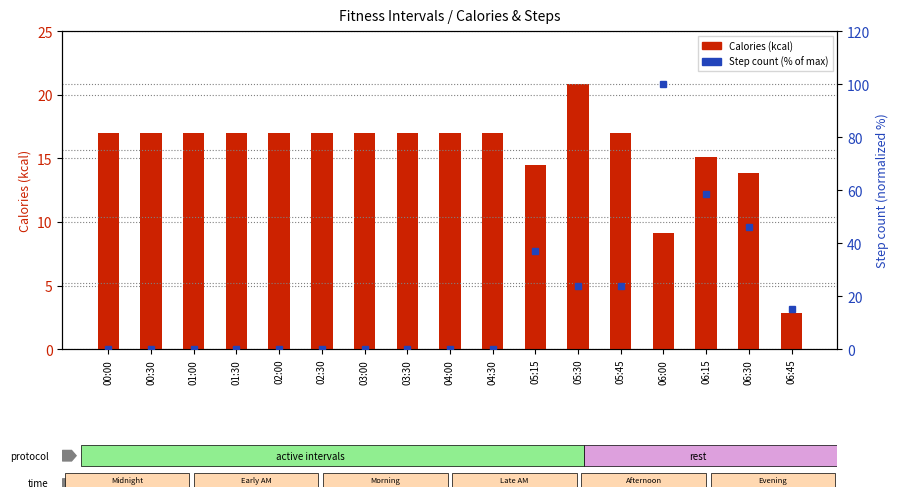

Reading left to right, extract all data points from this chart.

Calories (kcal): 00:00=17.0	00:30=17.0	01:00=17.0	01:30=17.0	02:00=17.0	02:30=17.0	03:00=17.0	03:30=17.0	04:00=17.0	04:30=17.0	05:15=14.5	05:30=20.9	05:45=17.0	06:00=9.1	06:15=15.1	06:30=13.8	06:45=2.9
Step count (% of max): 00:00=0.2	00:30=0.2	01:00=0.2	01:30=0.2	02:00=0.2	02:30=0.2	03:00=0.2	03:30=0.2	04:00=0.2	04:30=0.2	05:15=37.1	05:30=23.7	05:45=23.9	06:00=100.0	06:15=58.4	06:30=46.1	06:45=15.0